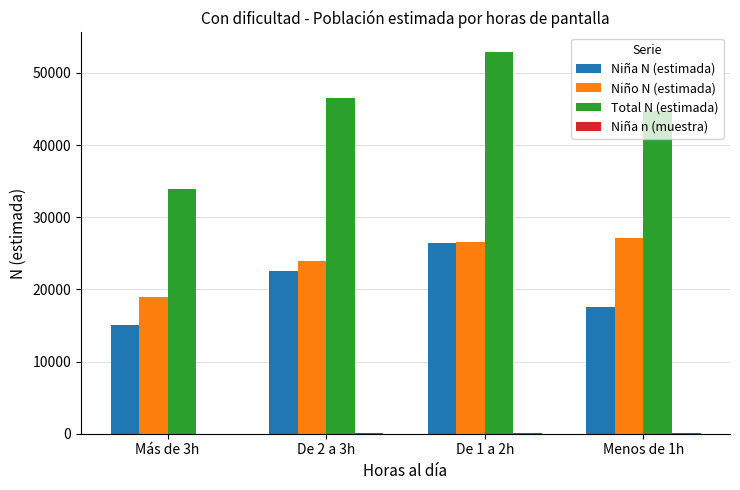

Between Más de 3h and Menos de 1h, which series saw the biggest shift?

Total N (estimada)